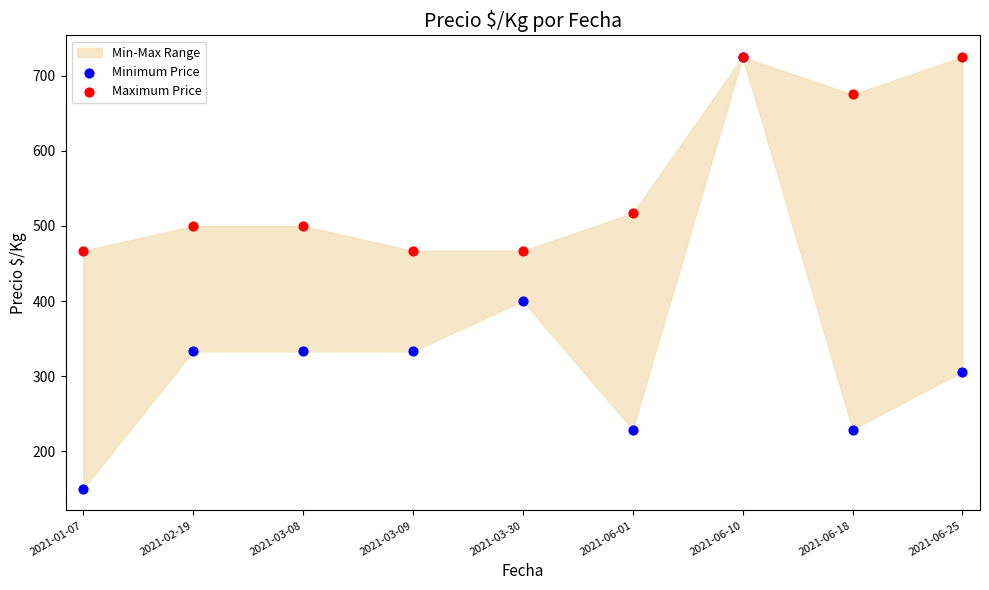

Which series has the widest spread of Y values?

Minimum Price